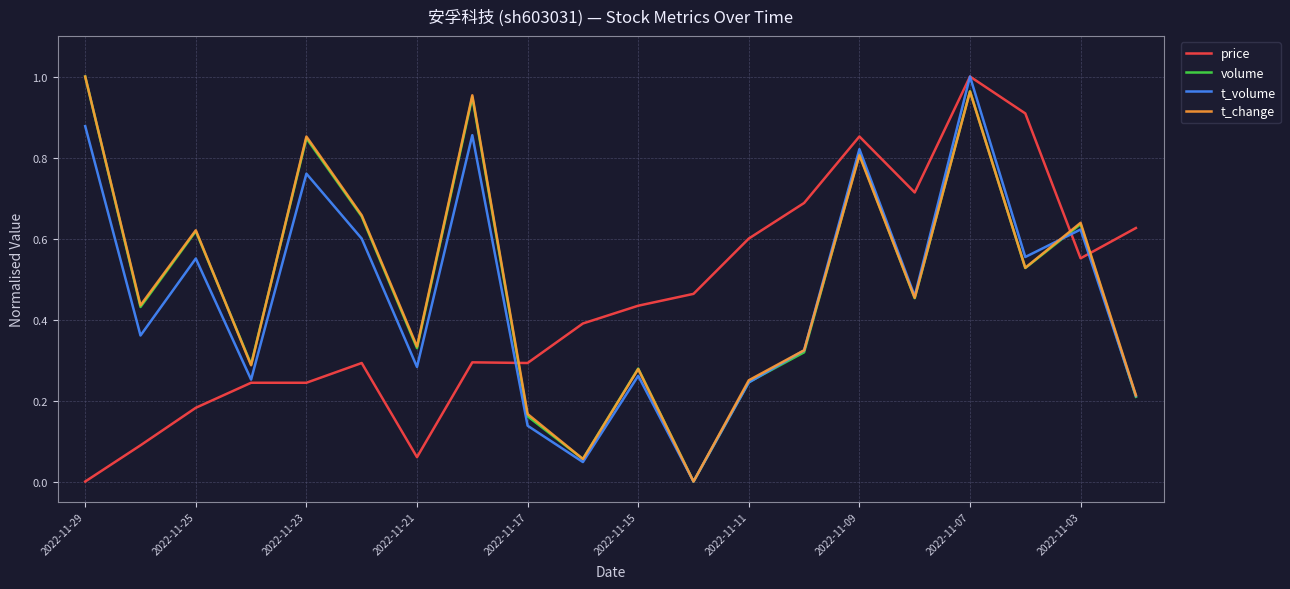

How many intersections are there between t_volume and price?

5